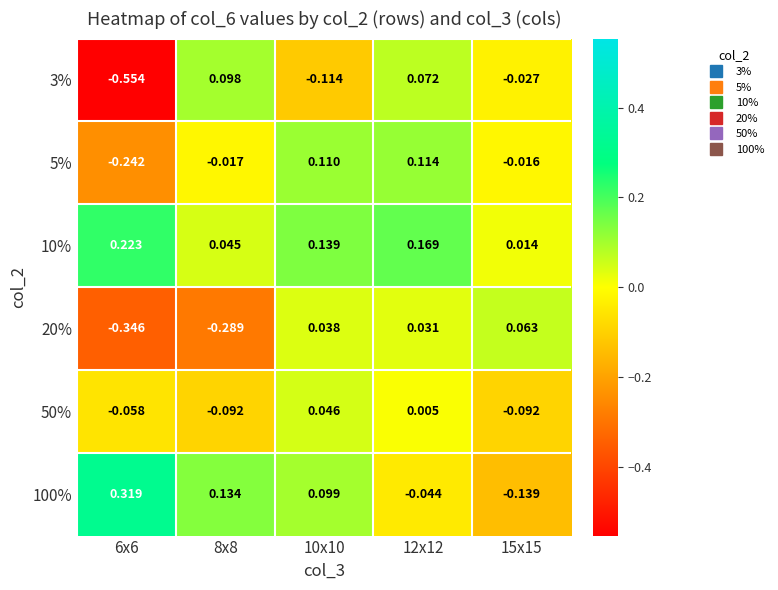

How many values in 20% are below zero?

2